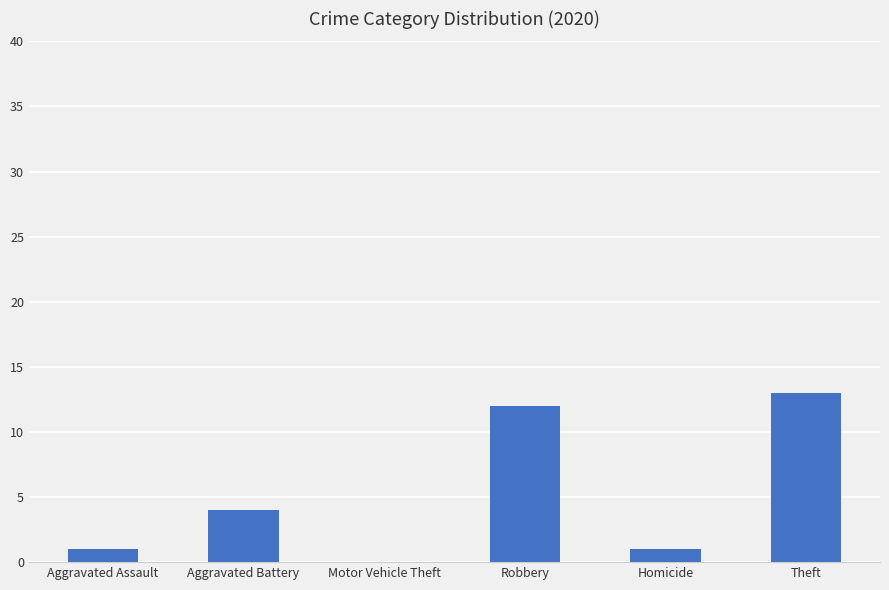

Are the bars horizontal?

No